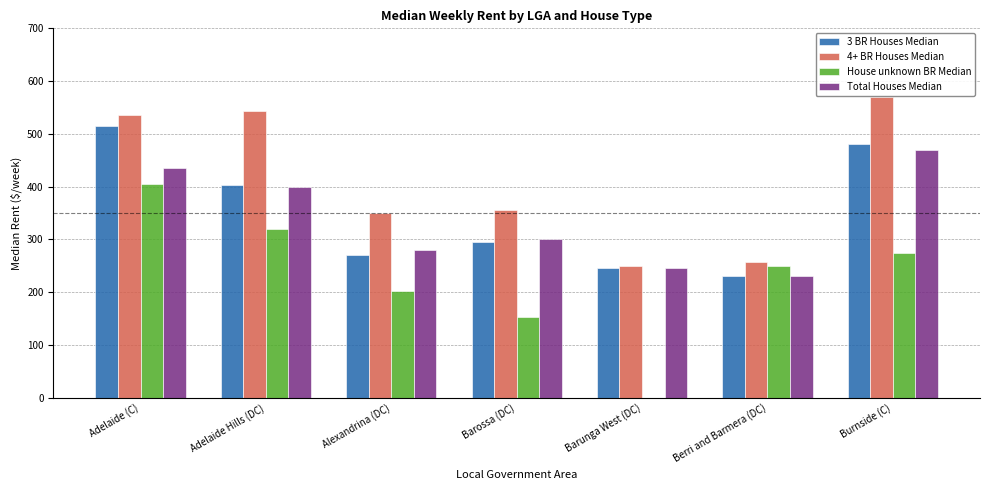

Which series has the largest total across all categories?

4+ BR Houses Median